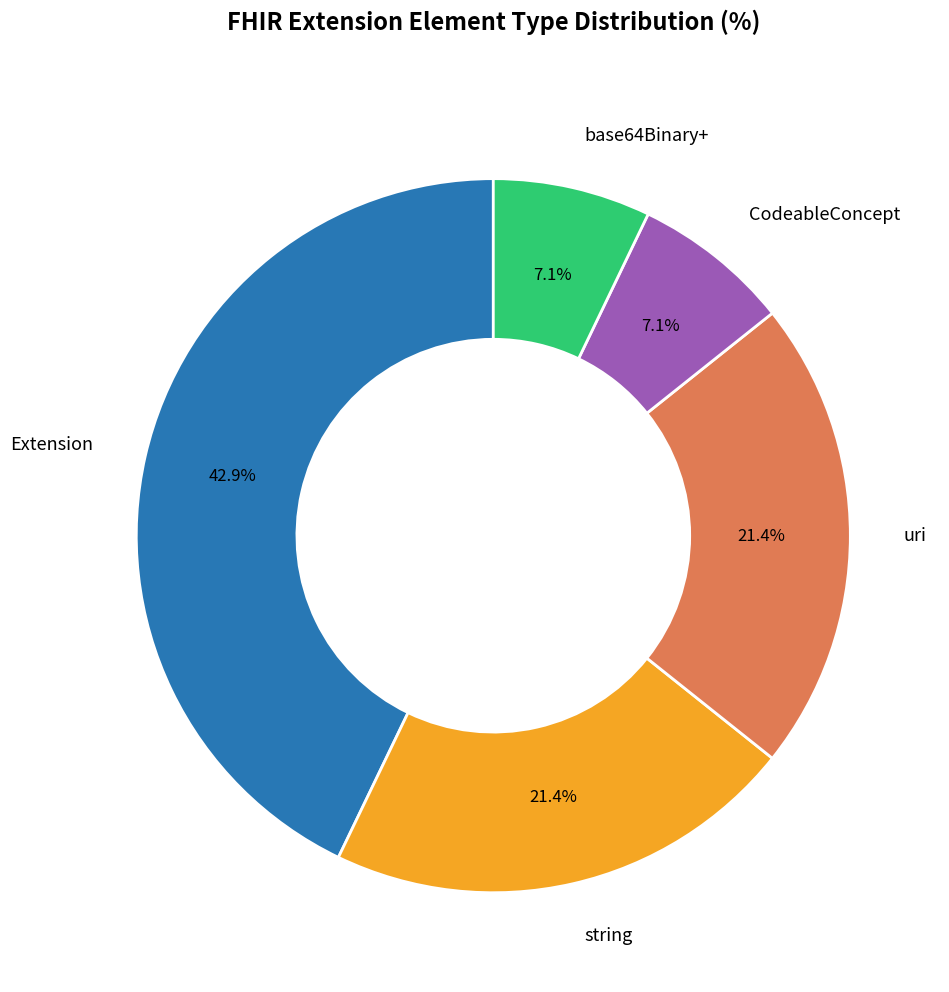

What is the largest slice in the pie chart?

Extension